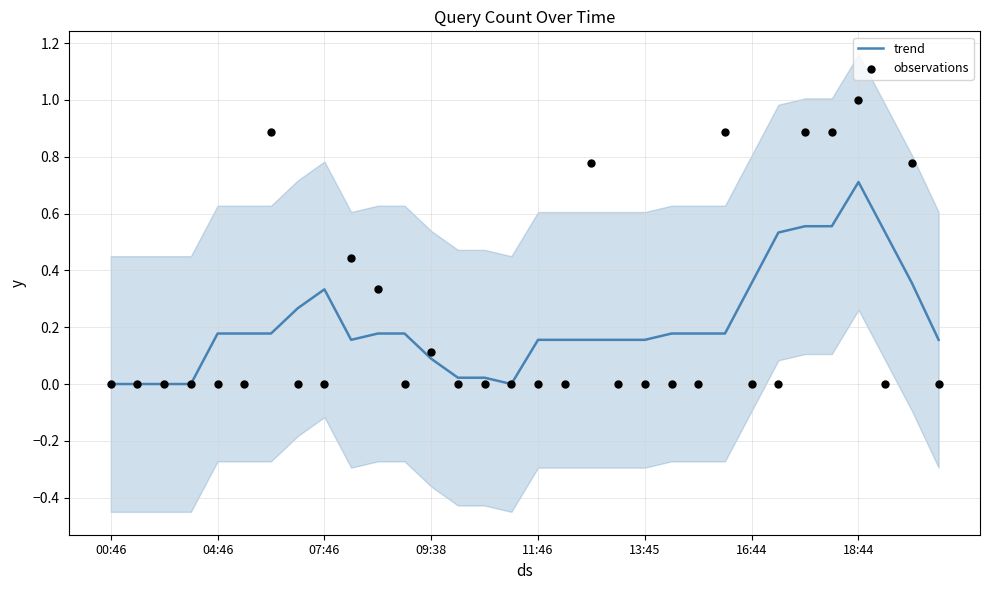

What are all the series names shown in the legend?

trend, observations